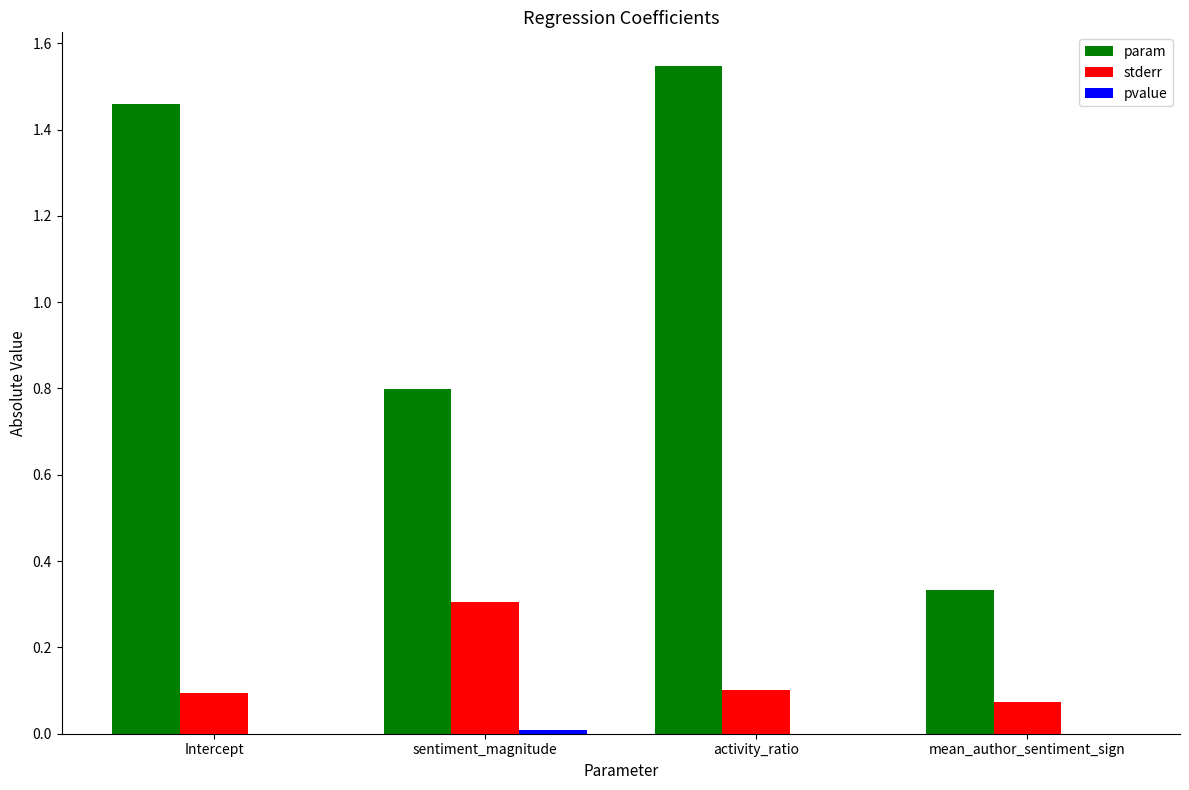

Which series changed the most between Intercept and sentiment_magnitude?

param